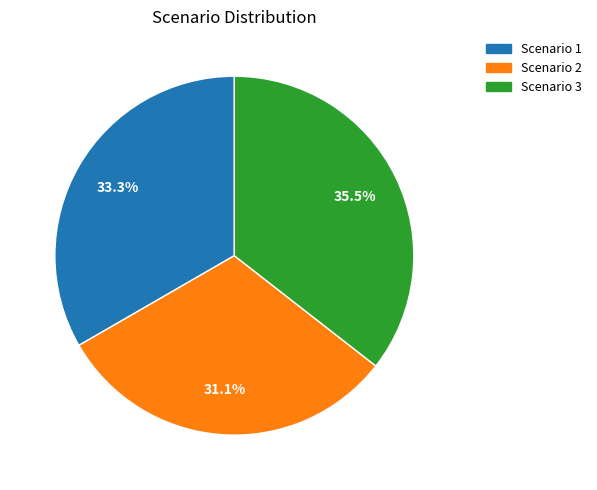

To the nearest percent, what is the difference between the Scenario 3 and Scenario 1 slice percentages?

2%